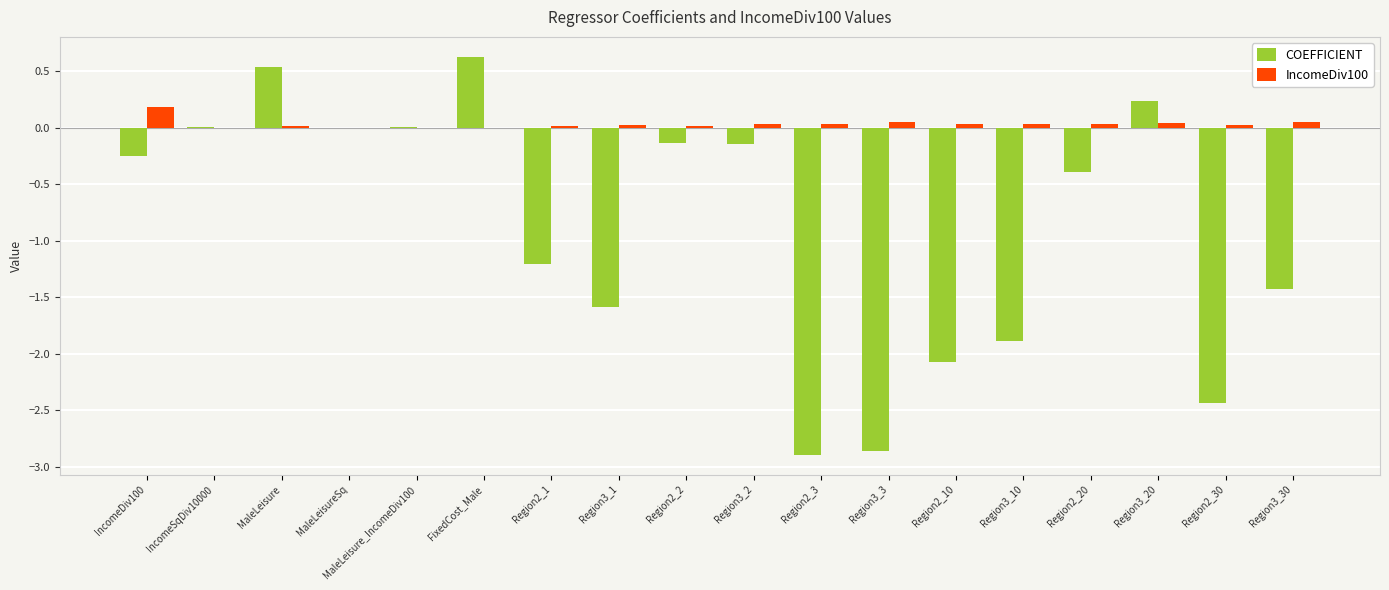

What is the spread (max minus min) of values at Region2_30?

2.5